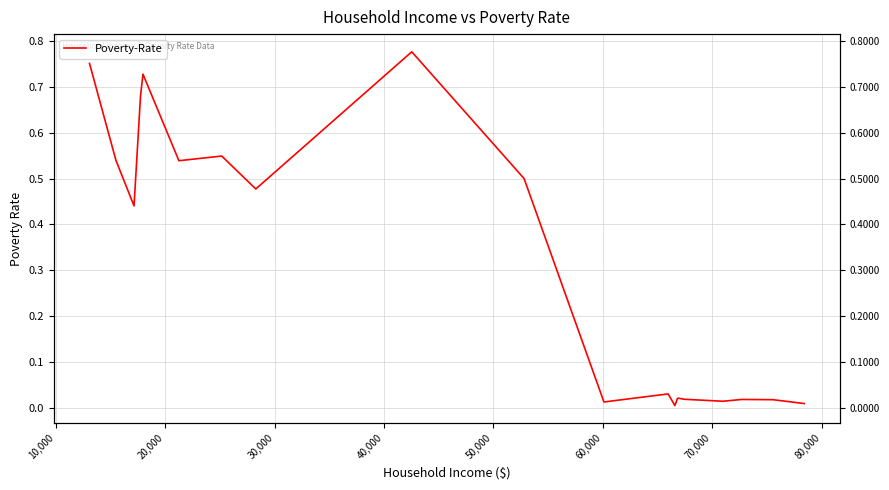

How many series are shown in this chart?

1